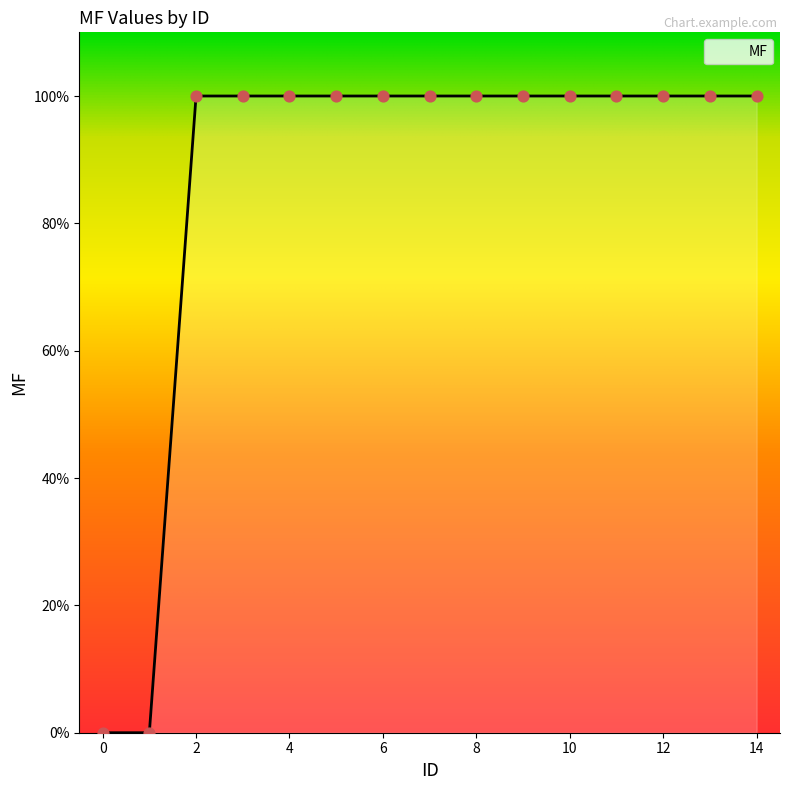

What is the difference between the maximum and minimum values?

100